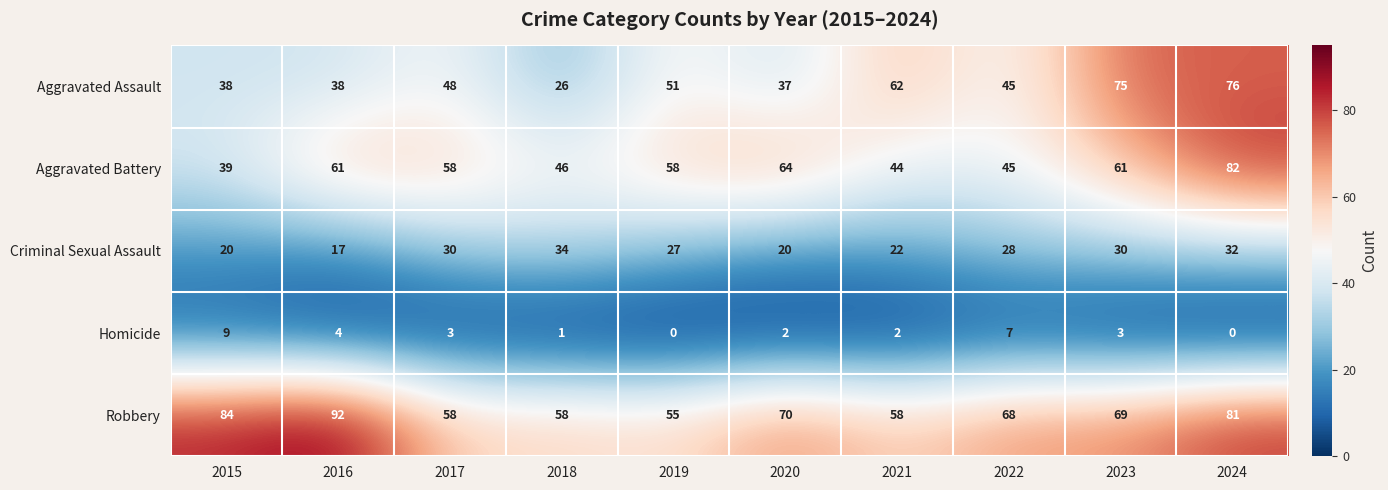

The value of Robbery at 2017 is 58. True or false?

True